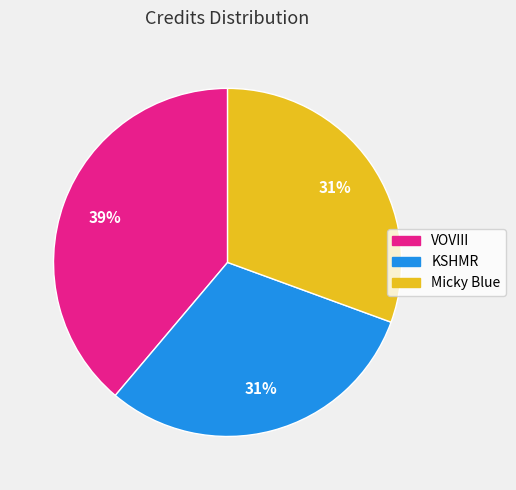

Which category has the biggest portion of the pie?

VOVIII